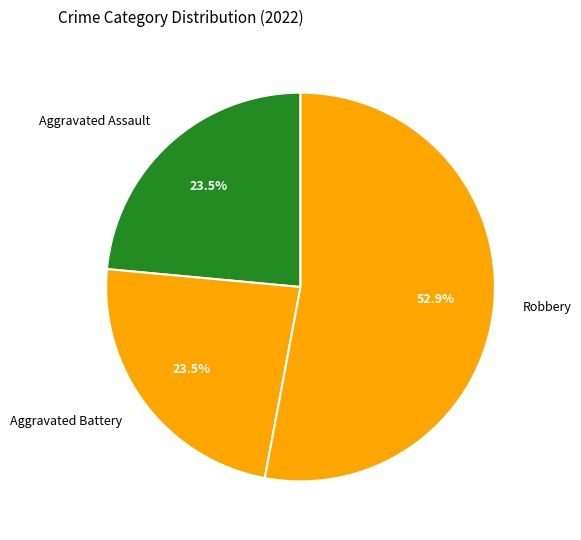

Combined, do Aggravated Battery and Robbery account for over 50%?

Yes